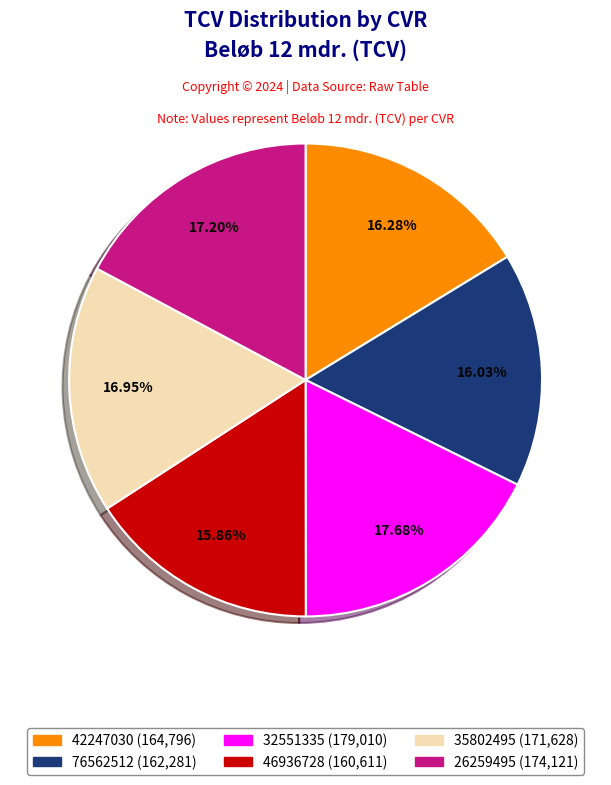

To the nearest percent, what is the difference between the 26259495 and 46936728 slice percentages?

1%